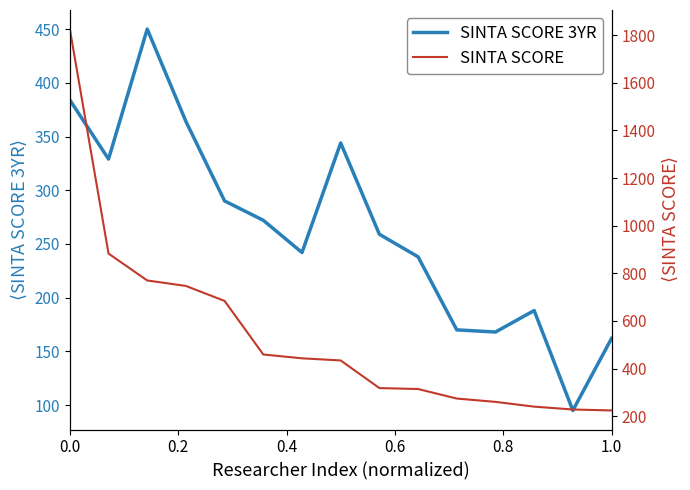

True or false: SINTA SCORE and SINTA SCORE 3YR cross at least once.

False